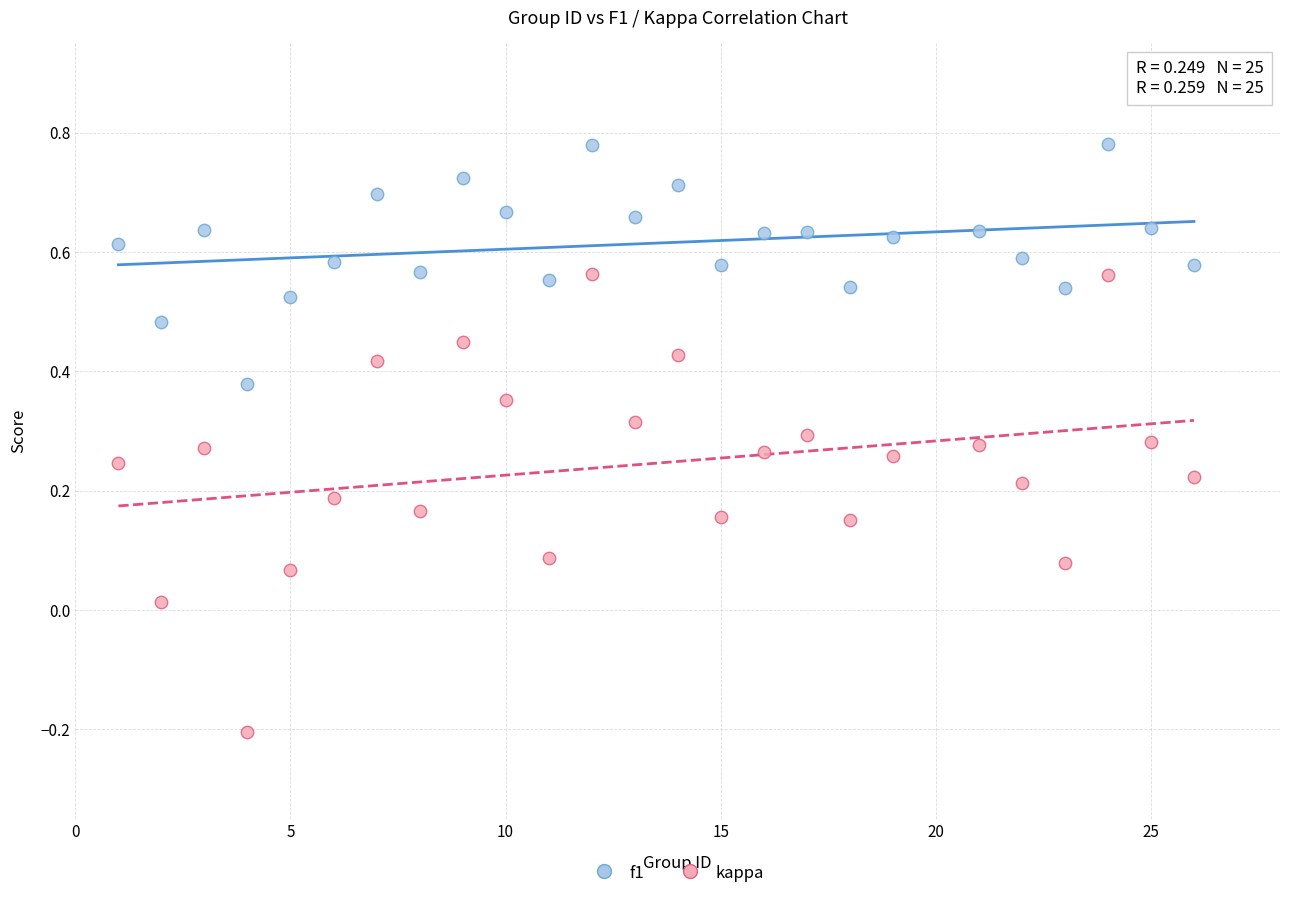

Which series contains the lowest Y value?

kappa